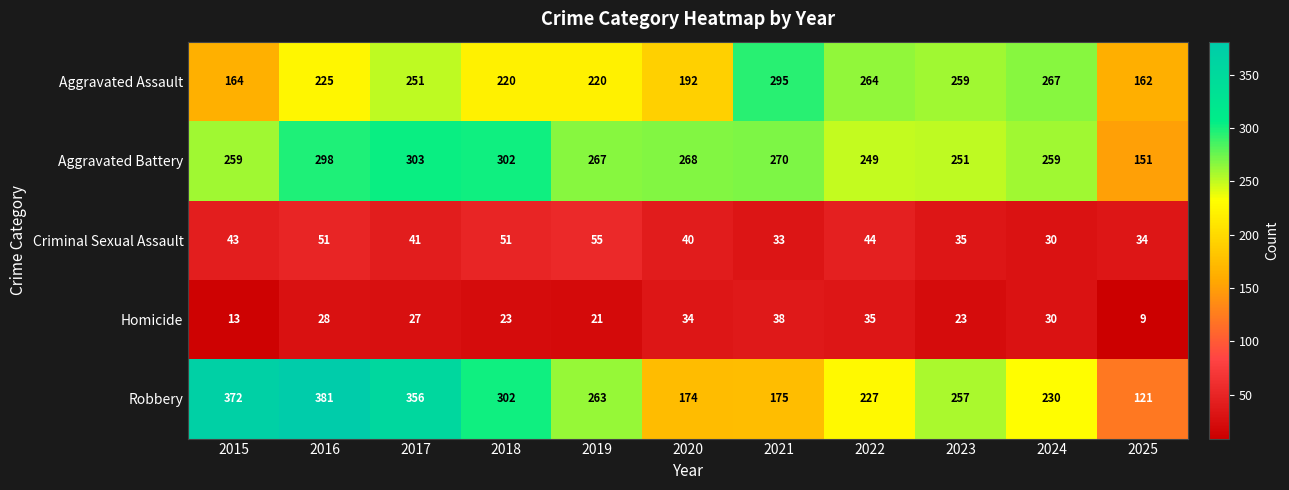

At which category is the sum across all series the highest?

2016